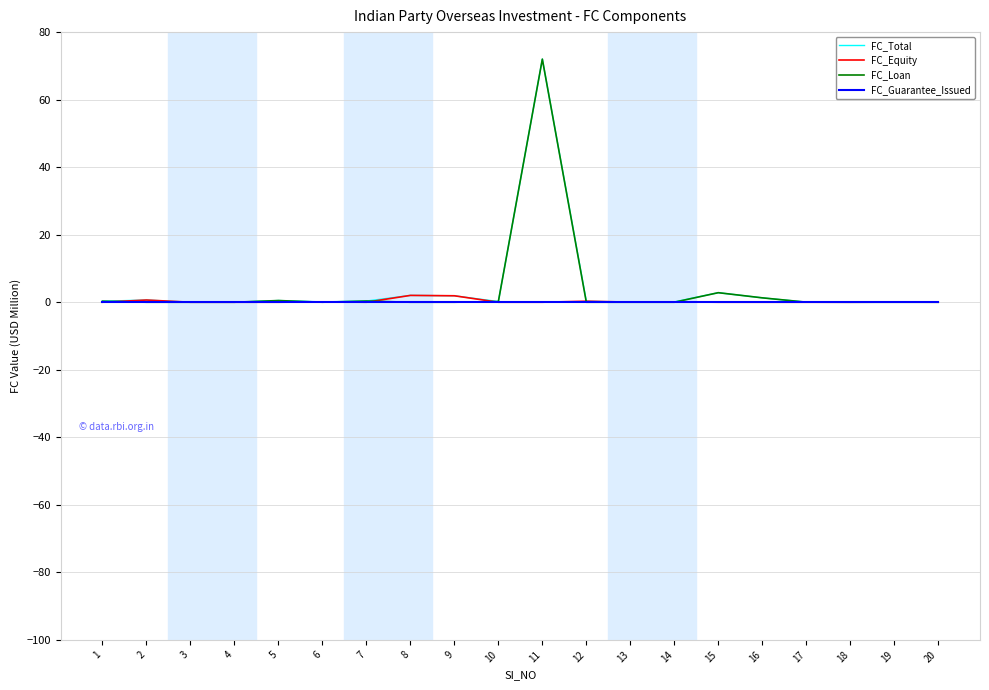

At which category is the sum across all series the highest?

11